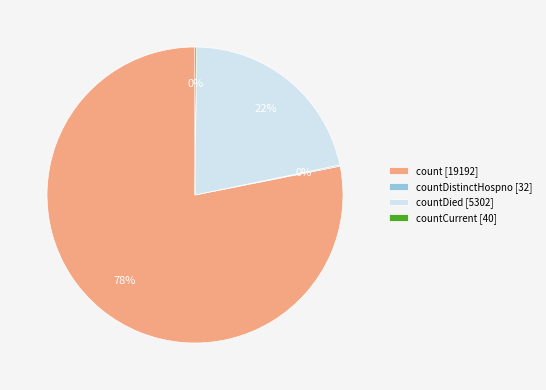

True or false: count [19192] accounts for 68% of the total.

False